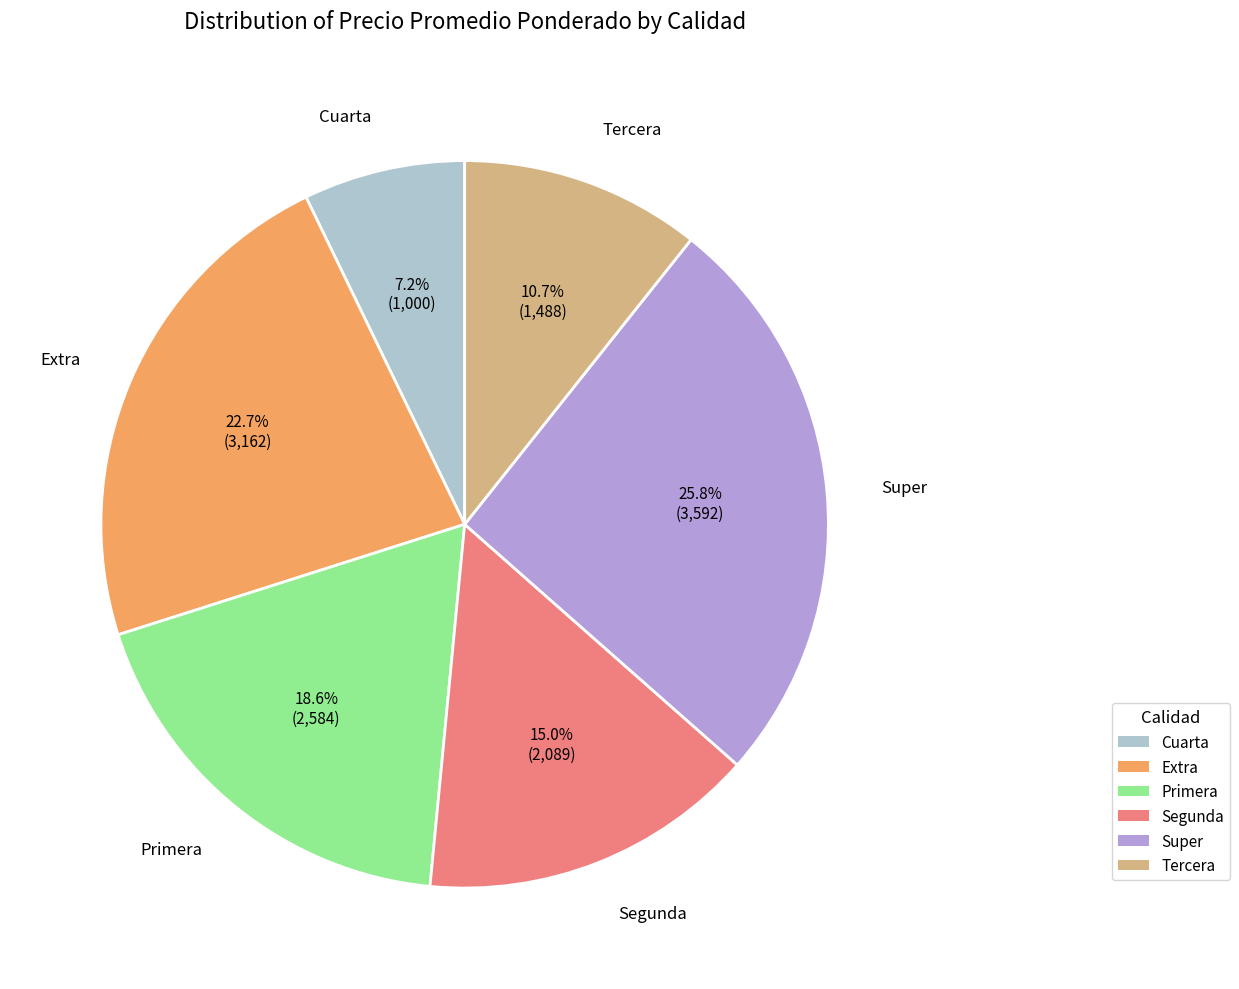

Approximately how many times larger is the value at Cuarta compared to Primera?

0.4